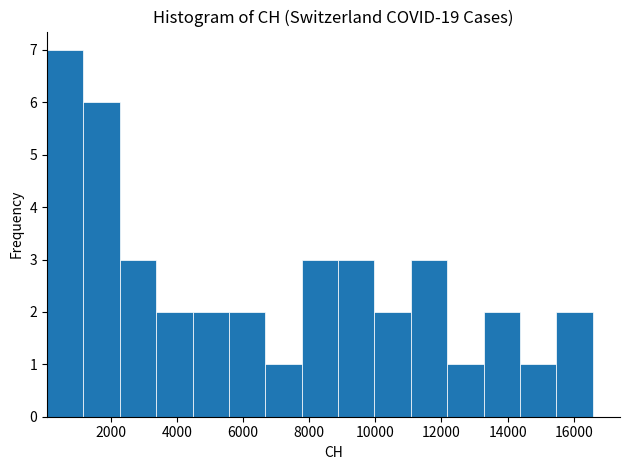

What is the height of the bar covering 11000 to 12200 on the x-axis? Neither the bar edges nor the heights are printed on the chart, so give them approximately, as read against the axes.

3